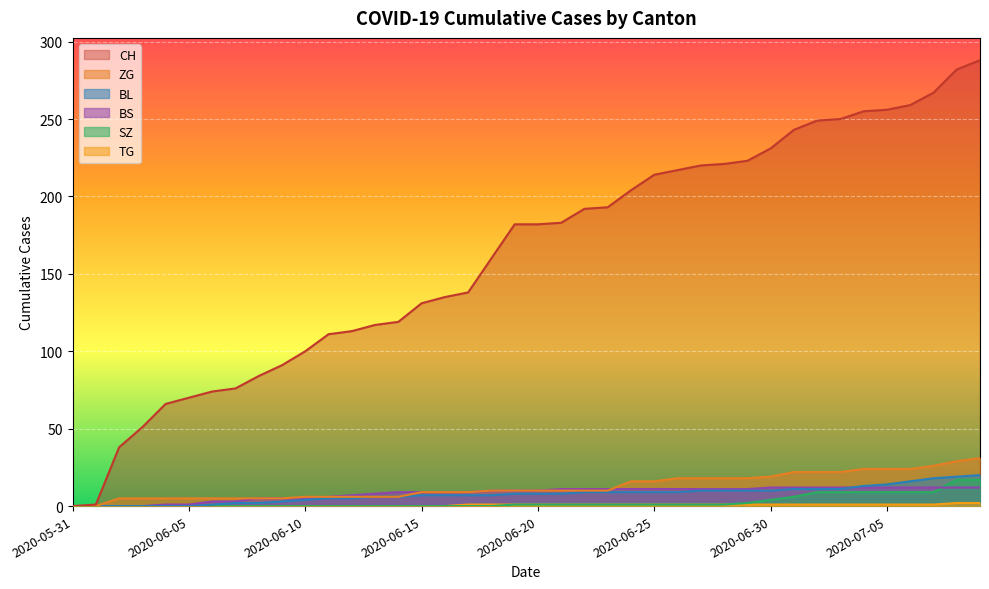

The BL series shows 1 at 2020-06-09. True or false?

False